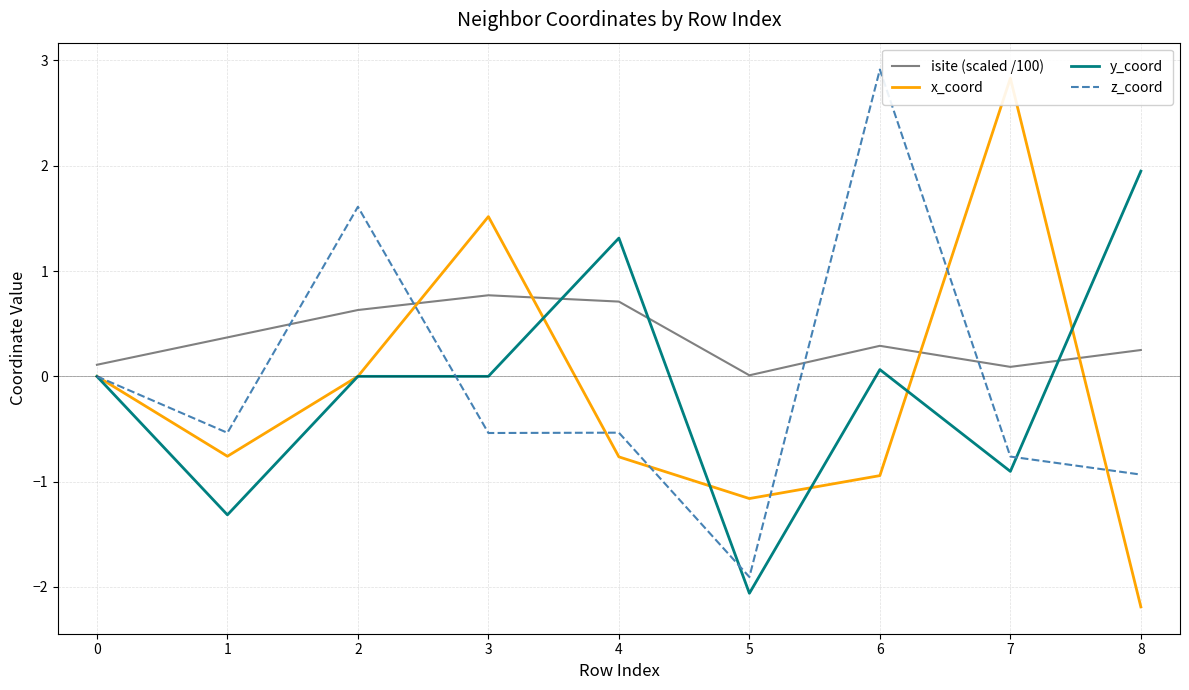

At which category is the sum across all series the highest?

6